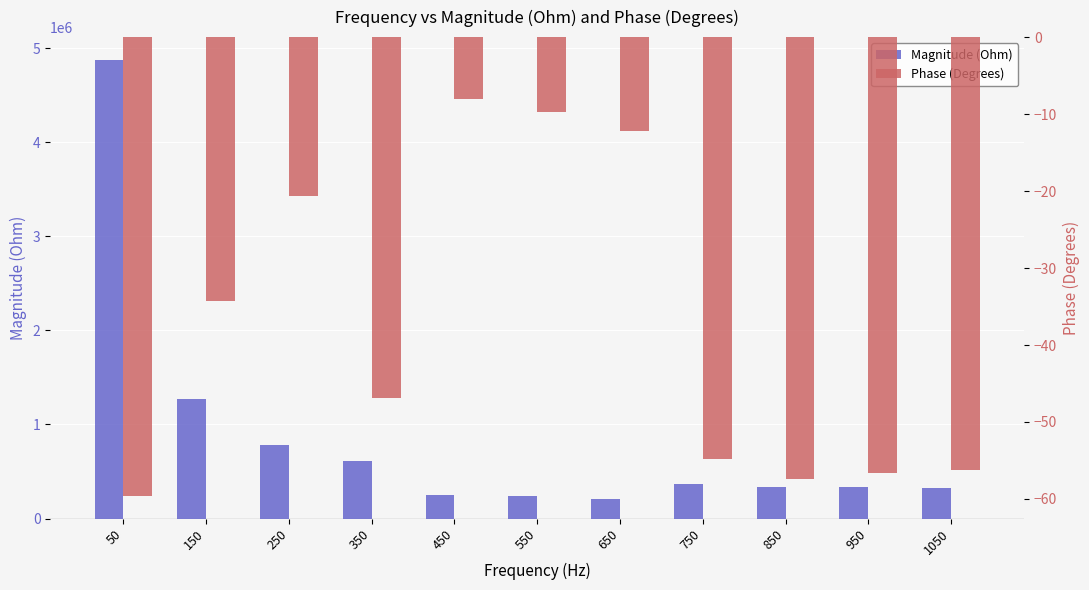

At how many categories does at least one series exceed 1798021?

1